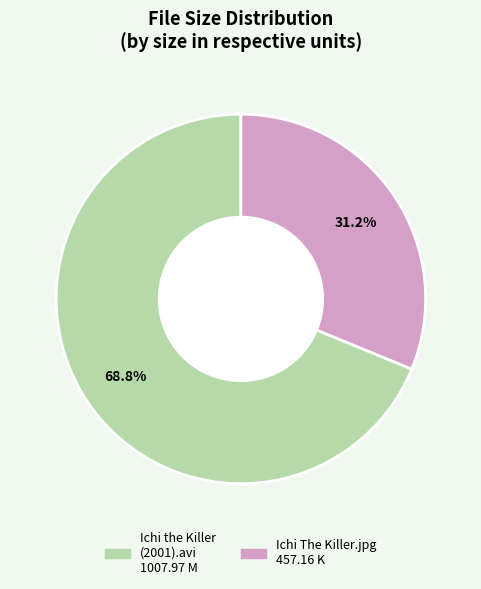

Which slice is the smallest?

Ichi The Killer.jpg